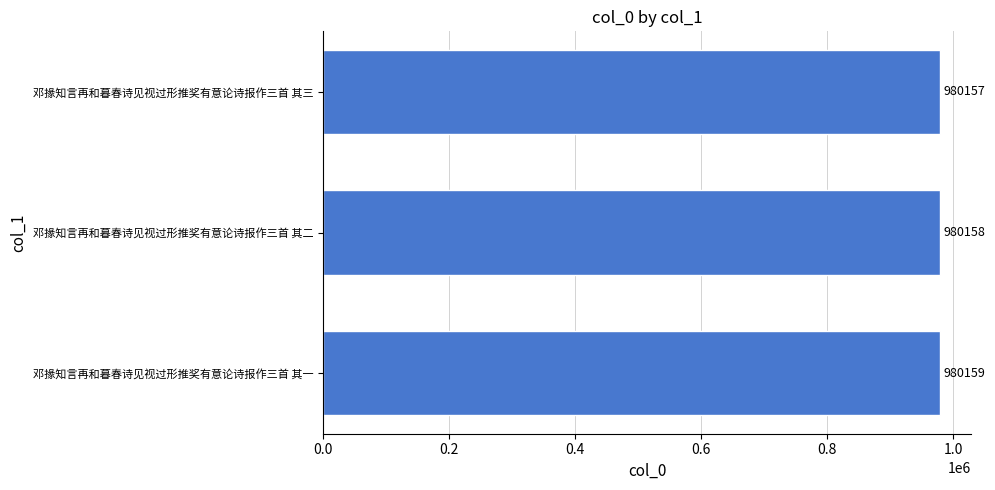

Does the chart contain stacked bars?

No